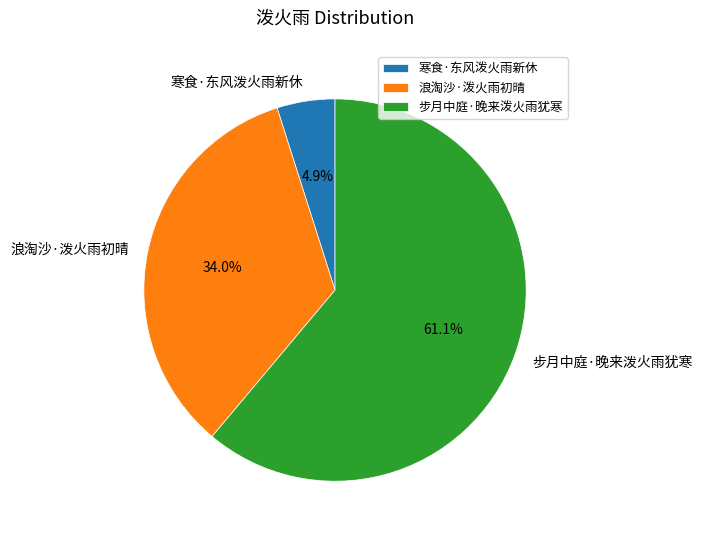

Combined, what portion of the pie is 步月中庭·晚来泼火雨犹寒 and 寒食·东风泼火雨新休?

66.0%